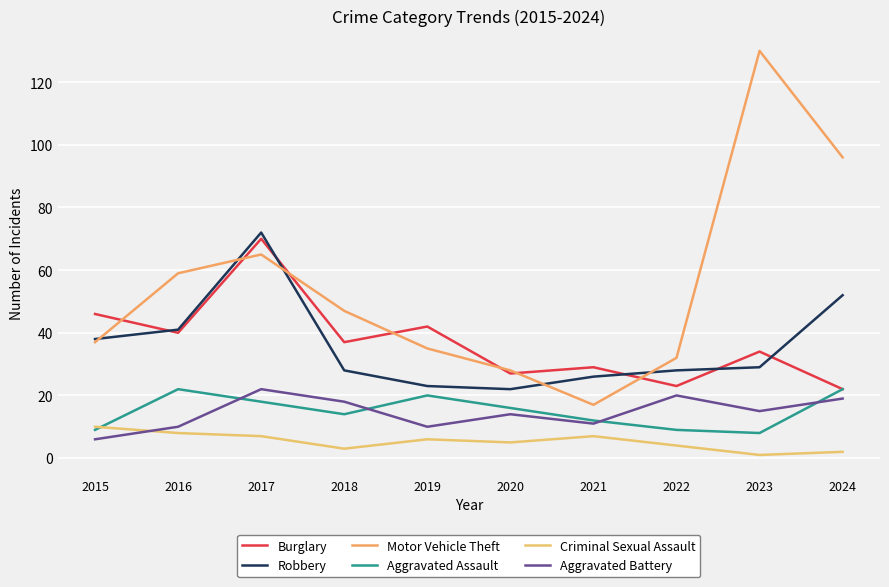

At how many categories does at least one series exceed 11?

10